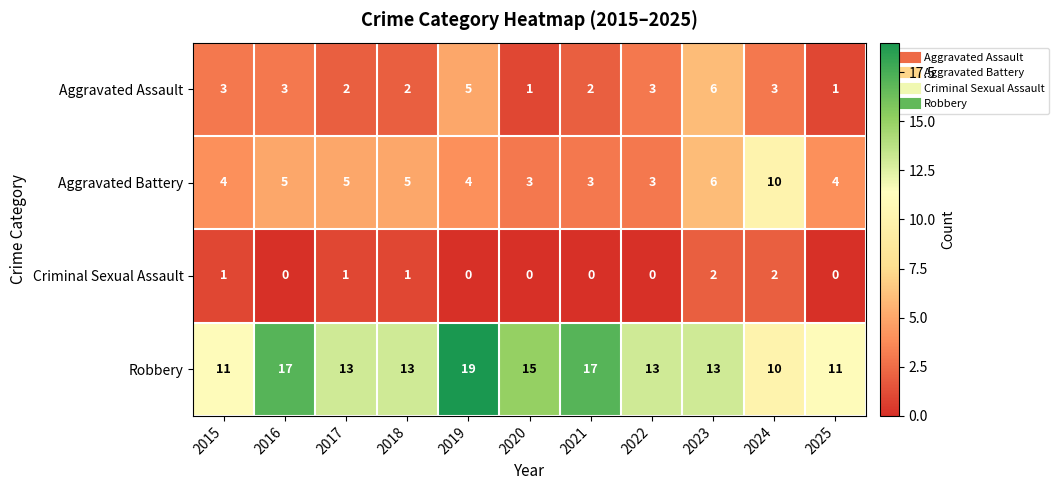

What is the greatest value displayed?

19